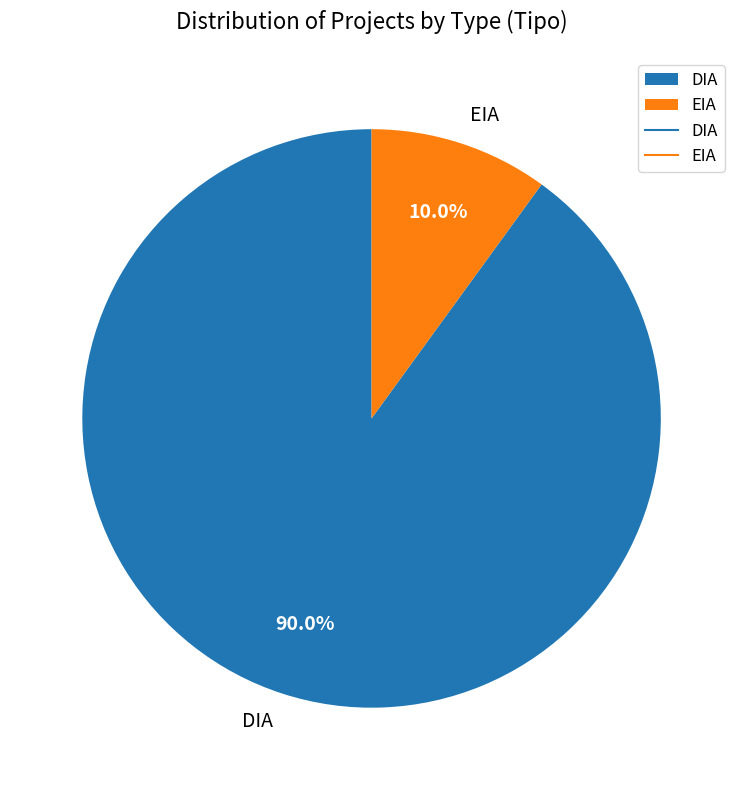

Which has a higher value, DIA or EIA?

DIA